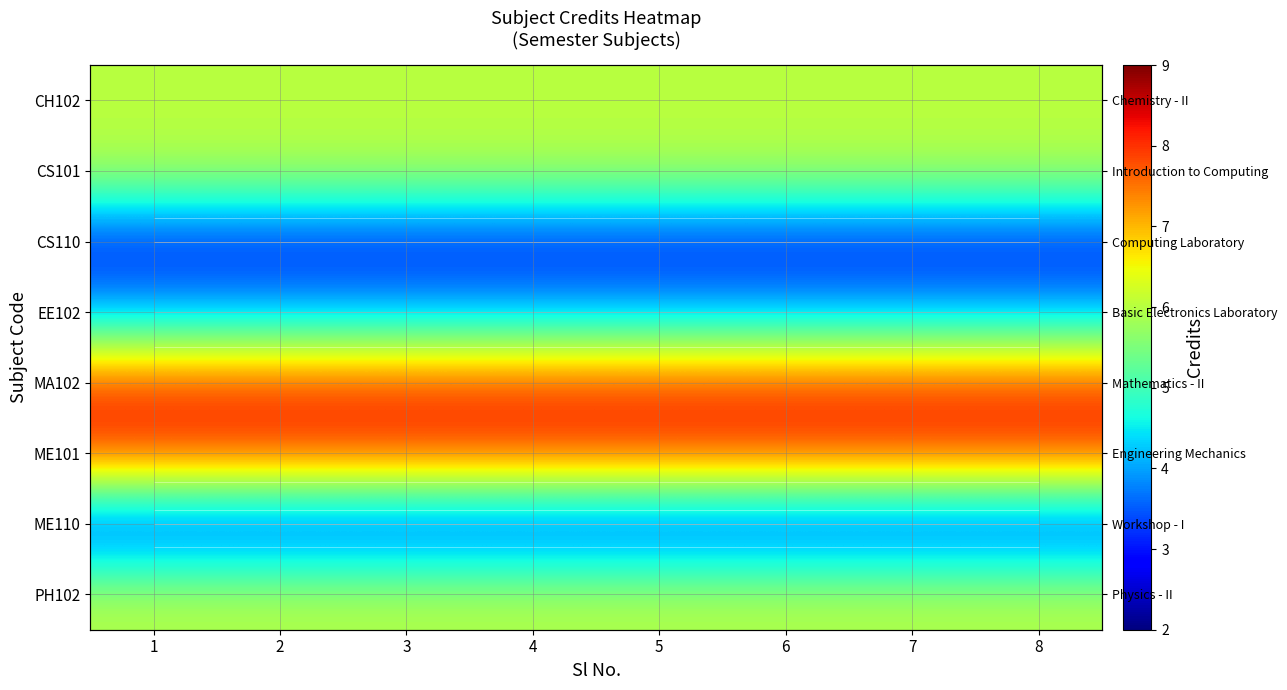

At how many categories does at least one series exceed 5?

8